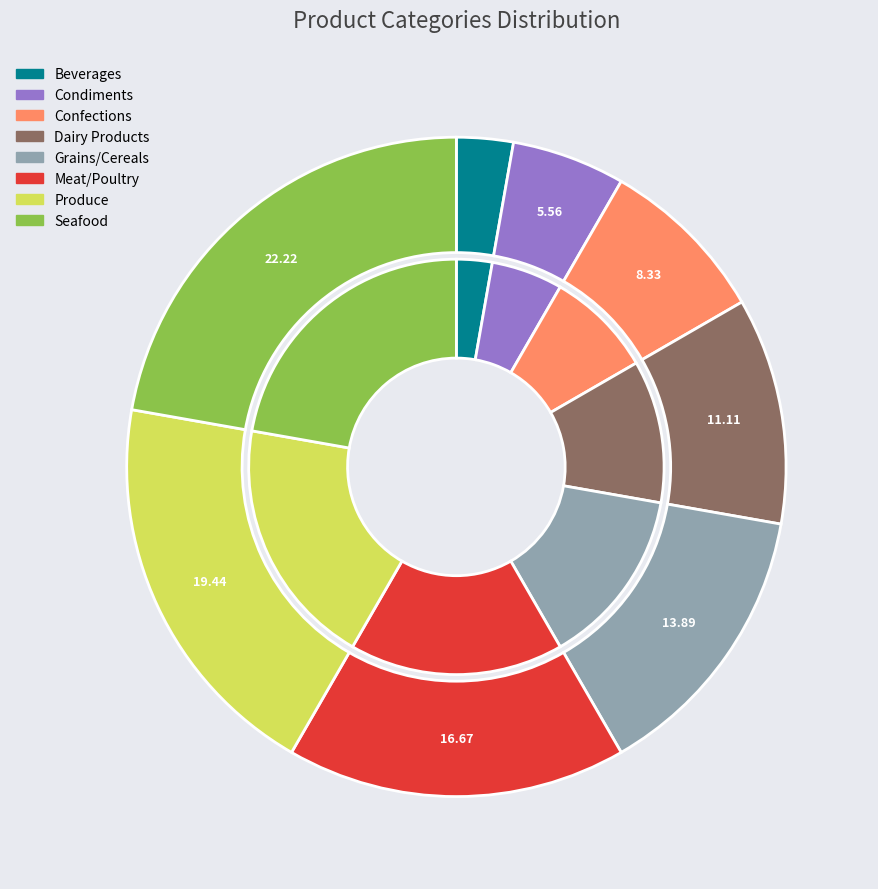

How many slices are in this pie chart?

8